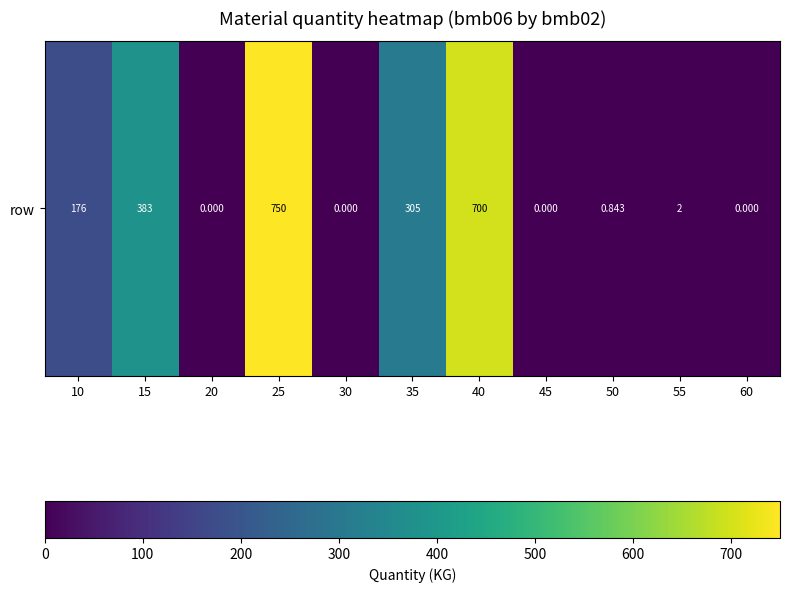

Which has a higher value, 60 or 10?

10